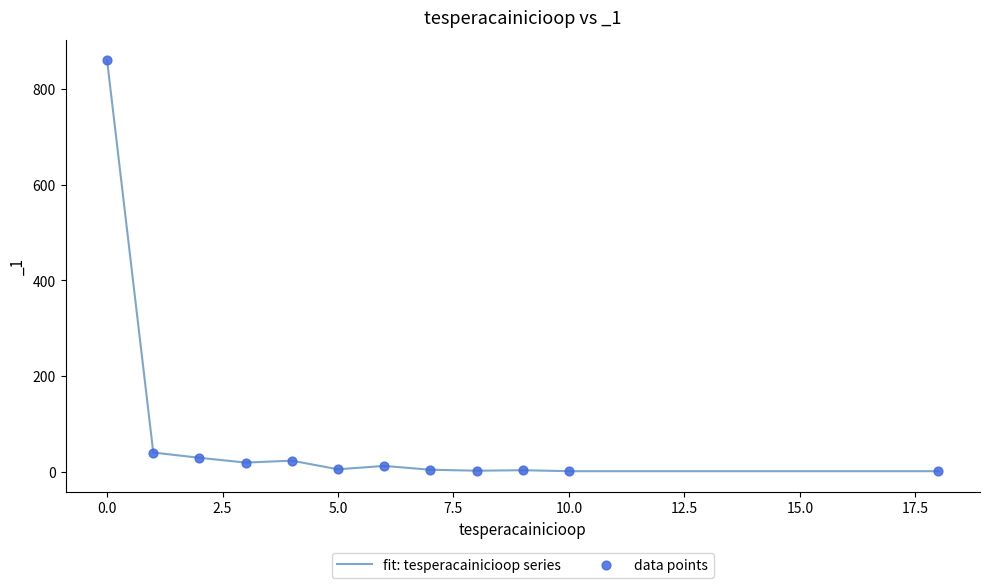

What is the maximum value shown in the chart?

860